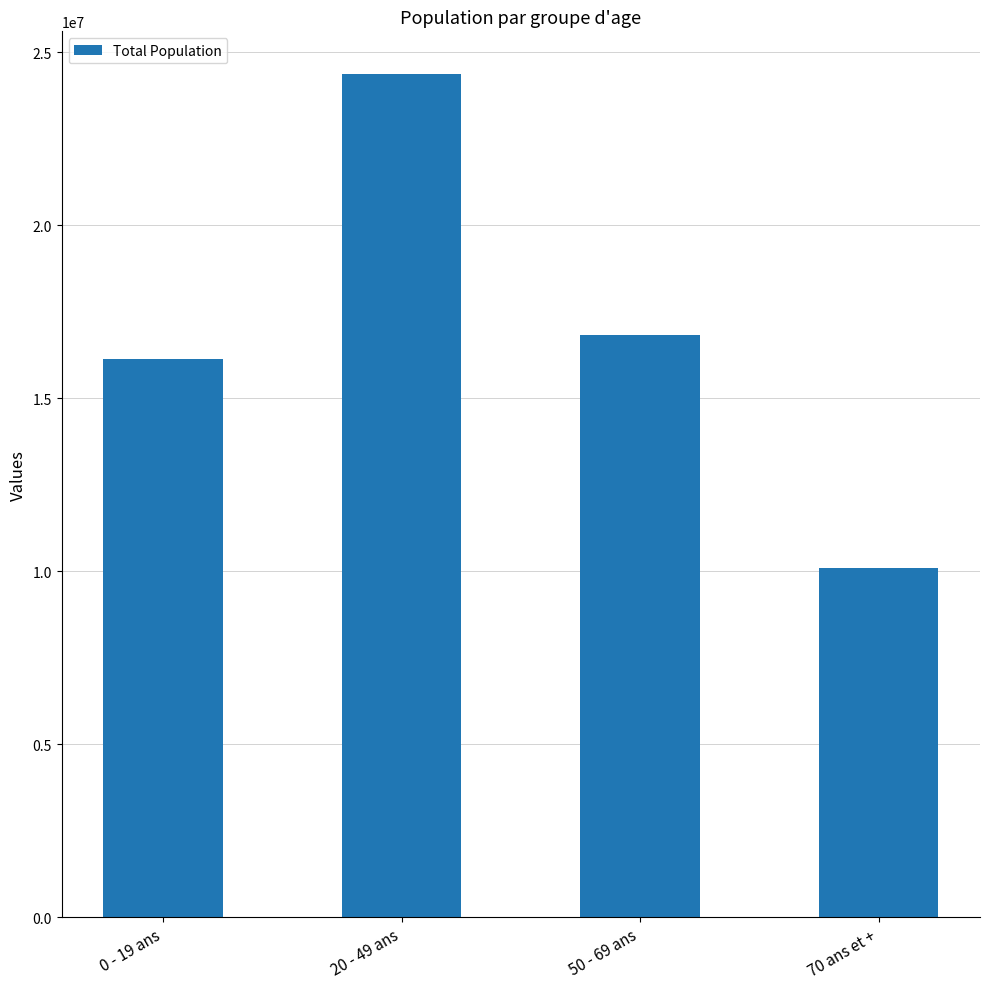

True or false: the data shows 16124004 at 0 - 19 ans.

True